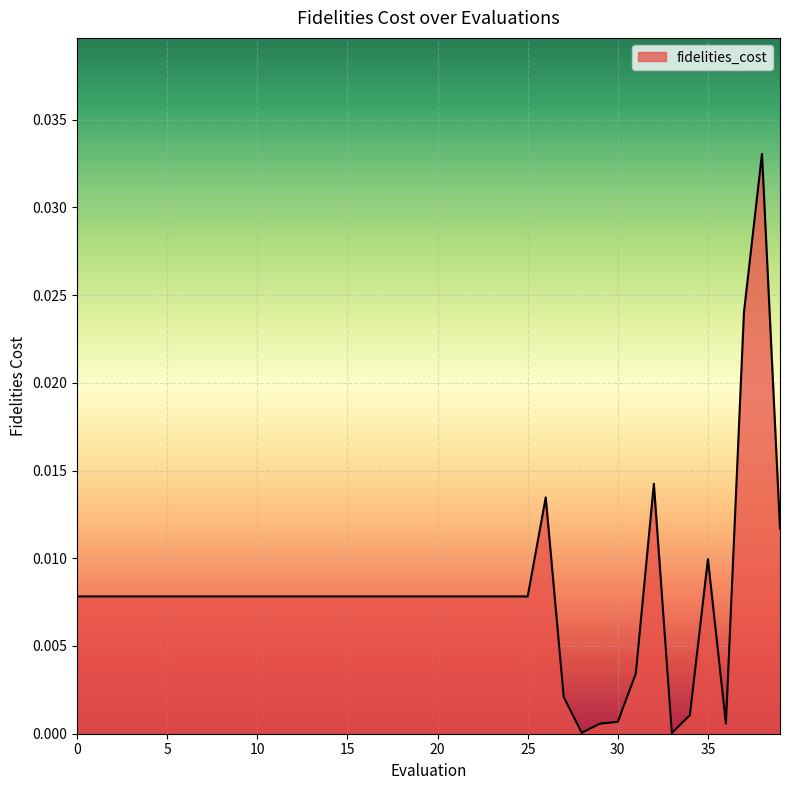

At which label is the value closest to 0?

33